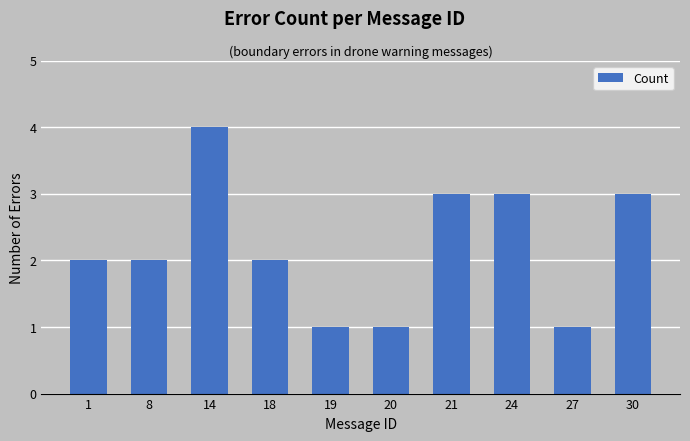

How many bars are there in total?

10